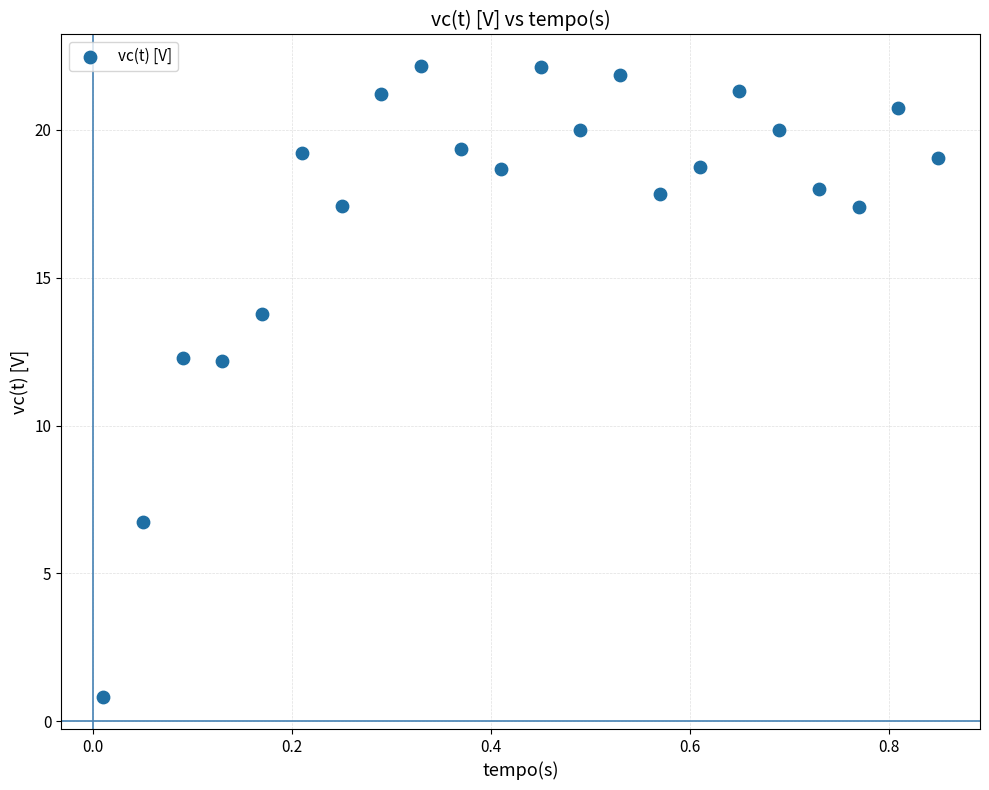

What is the range of Y values (max minus min)?

21.4